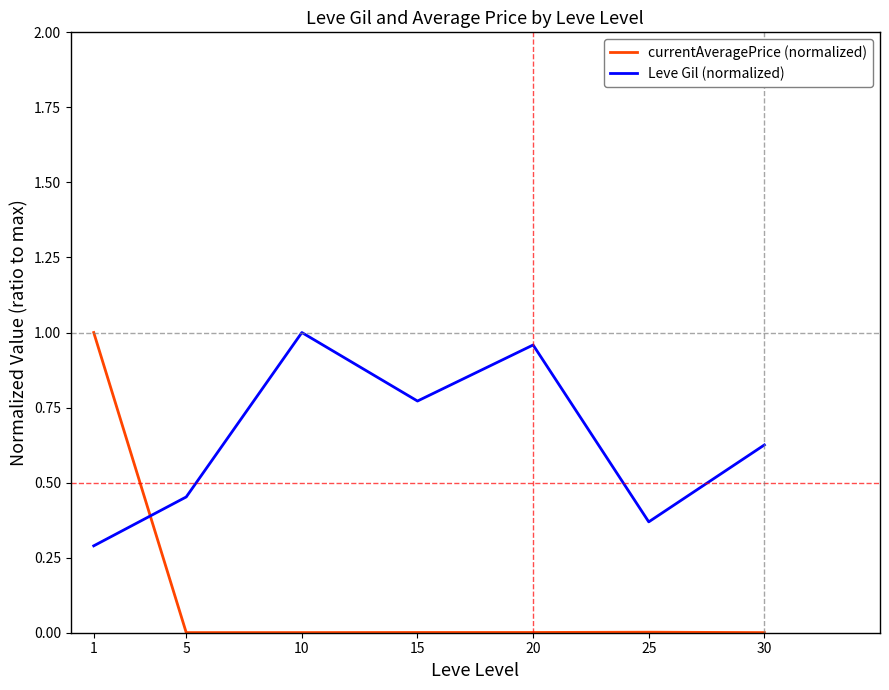

How many intersections are there between currentAveragePrice (normalized) and Leve Gil (normalized)?

1